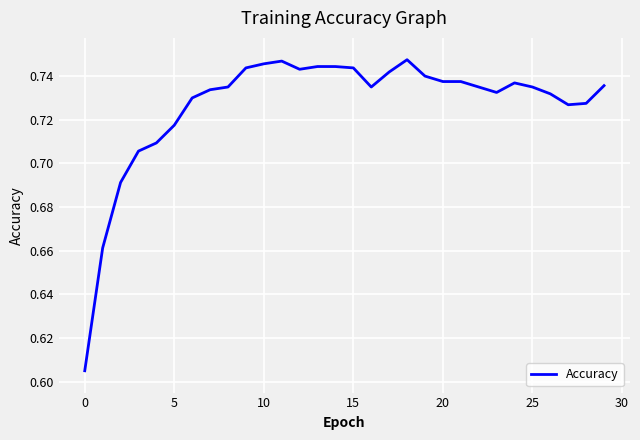

The value at 10 is 1.0. True or false?

False